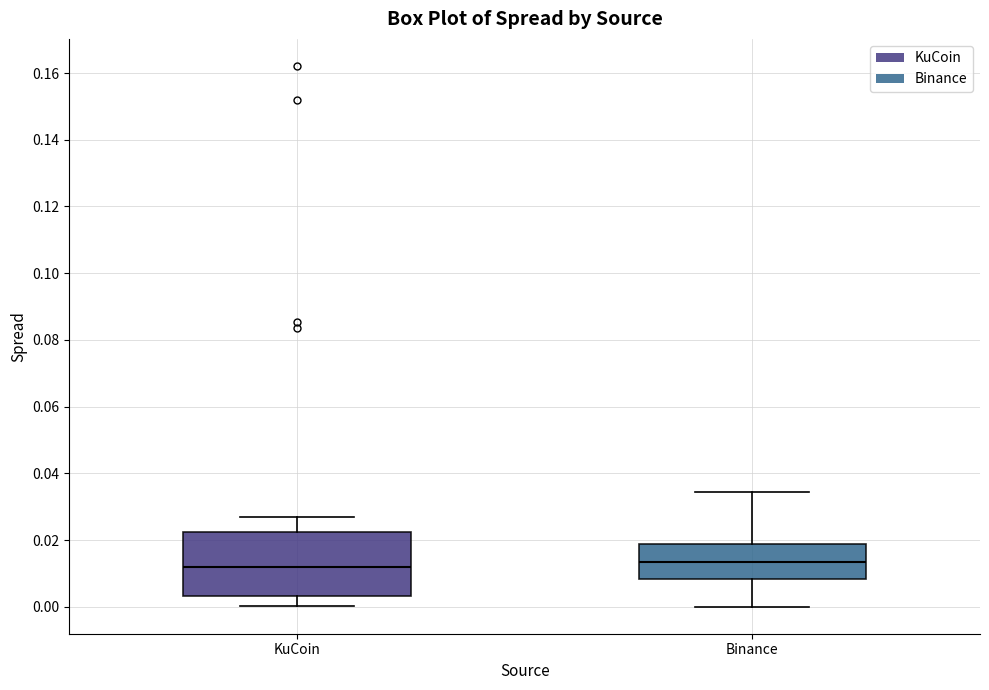

Reading left to right, read every box against the y-axis: the position of its median line, the range the box covers, and the ends of its whiskers. The values are not printed on the chart, so give them approximately, as read against the axis.

KuCoin: median 0.012, box 0.004 to 0.022, whiskers 0.000 to 0.026
Binance: median 0.014, box 0.008 to 0.018, whiskers 0.000 to 0.034